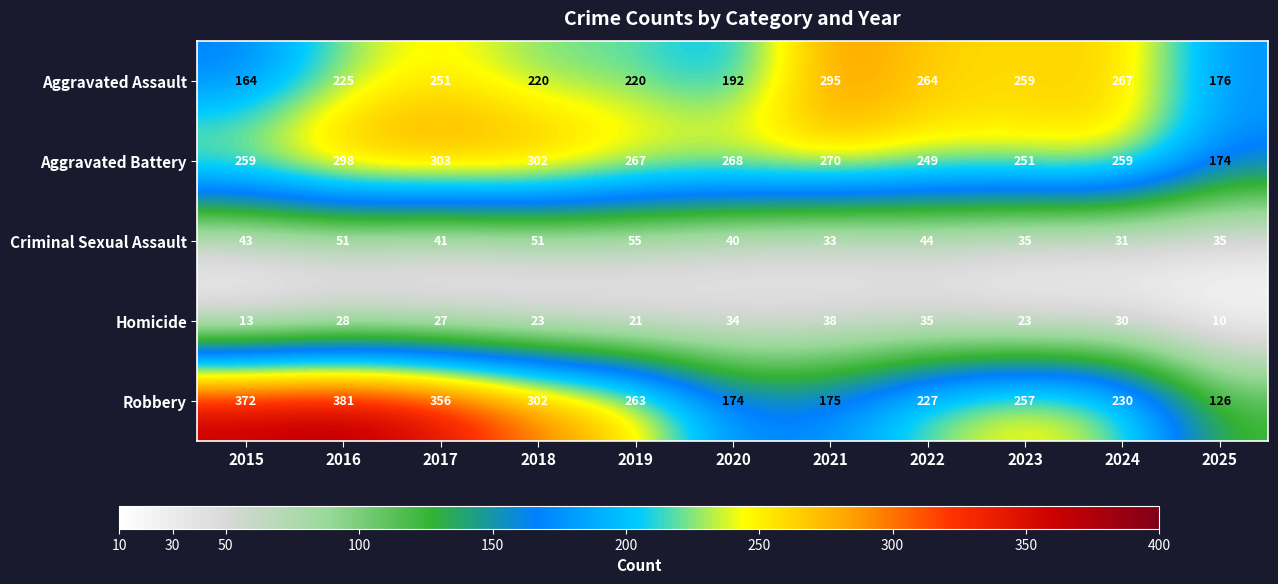

Which series has the largest range (max minus min)?

Robbery